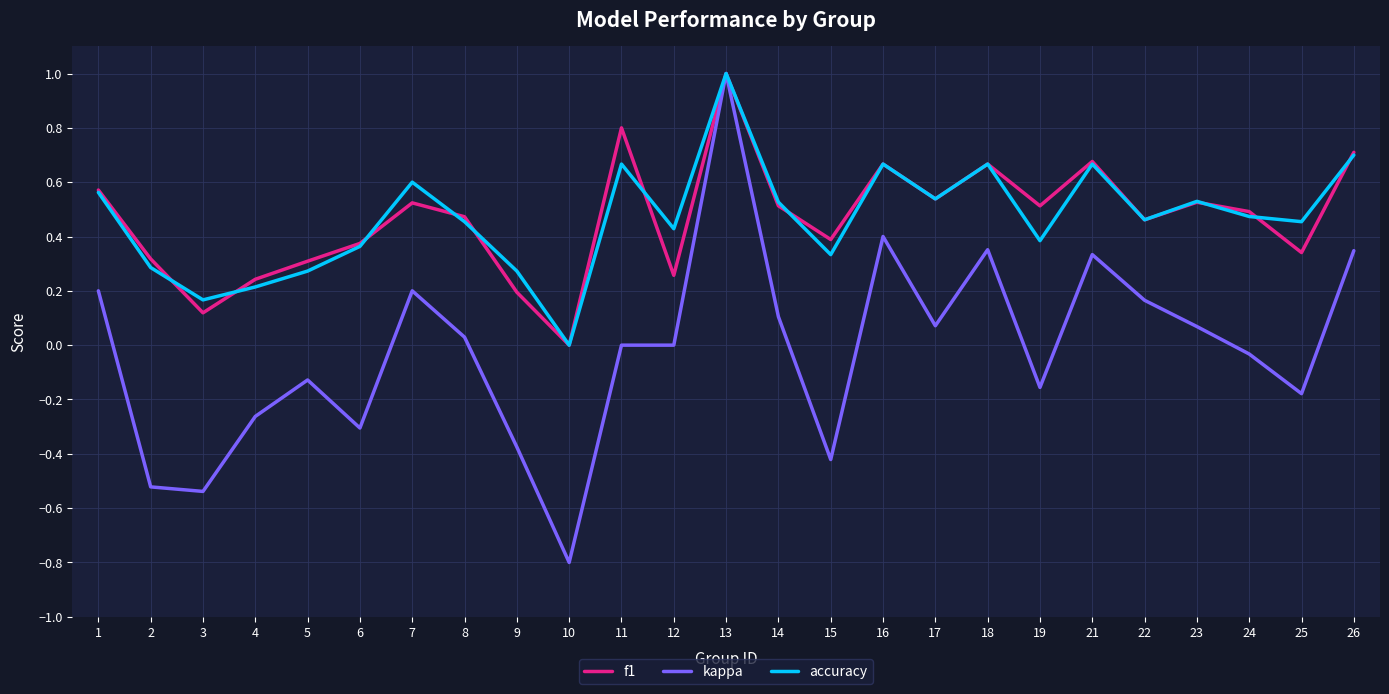

Is the value of accuracy at 9 greater than the value of f1 at 19?

No